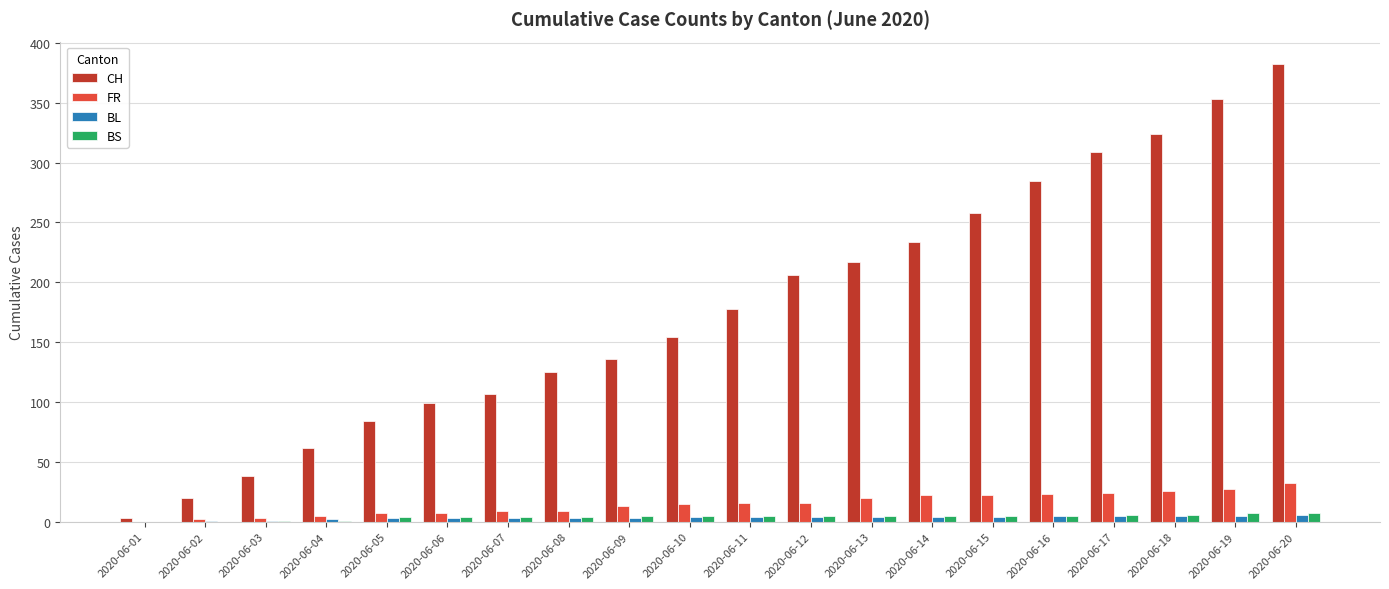

Which series has the largest total across all categories?

CH